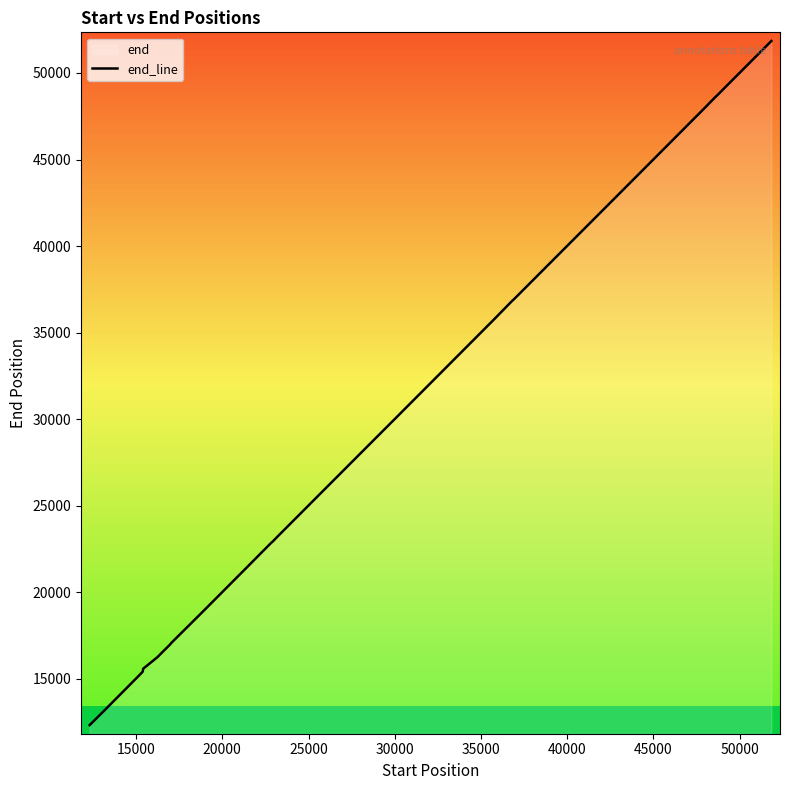

What is the maximum value shown in the chart?

51848